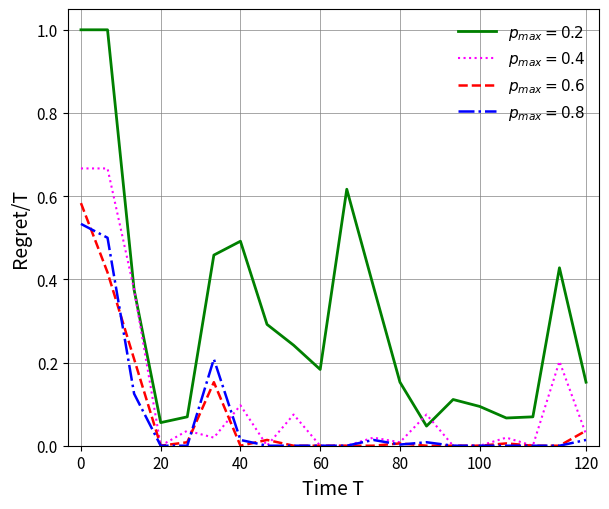

Which series has the largest total across all categories?

$p_{max} = 0.2$